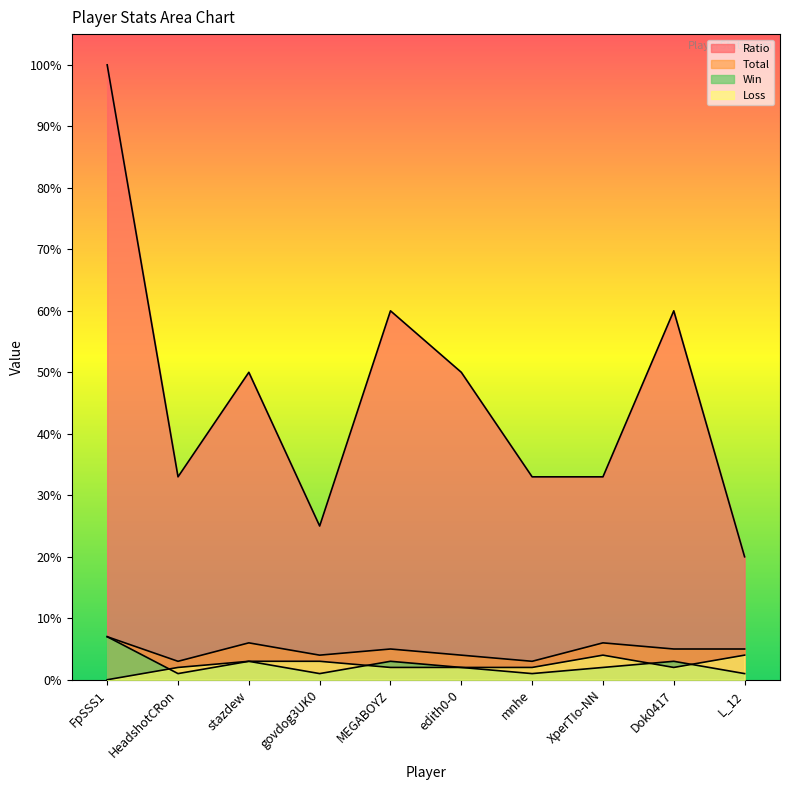

At which label is Win closest to 4?

stazdew